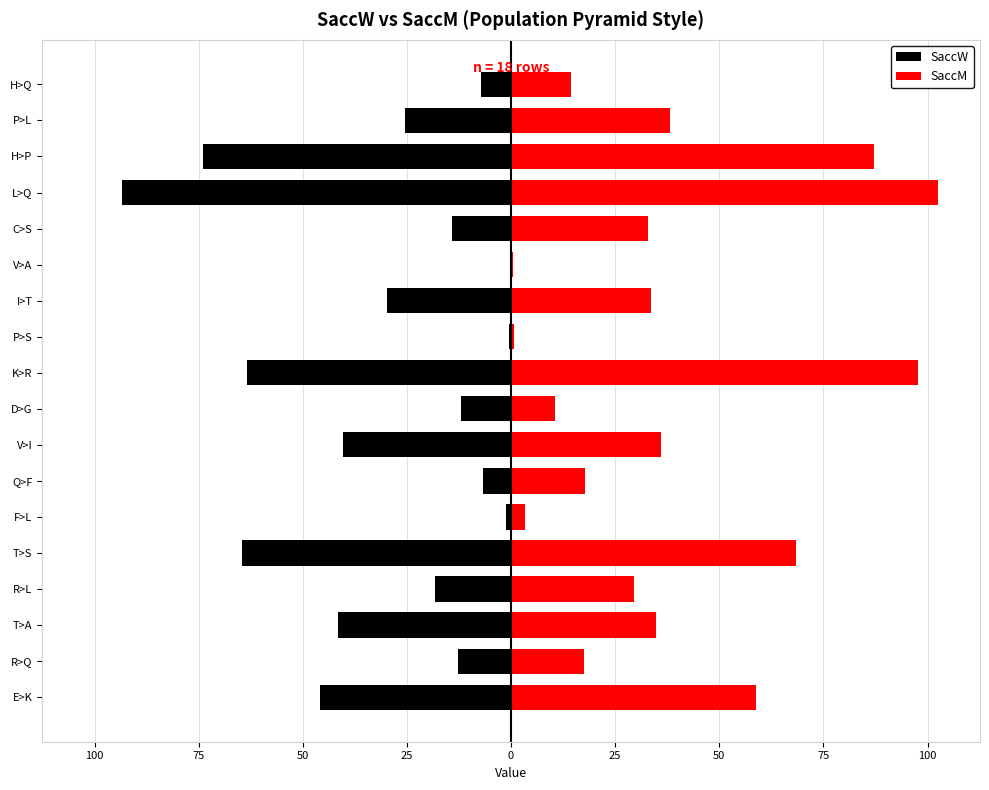

What is the average value of the SaccW series?

-30.6